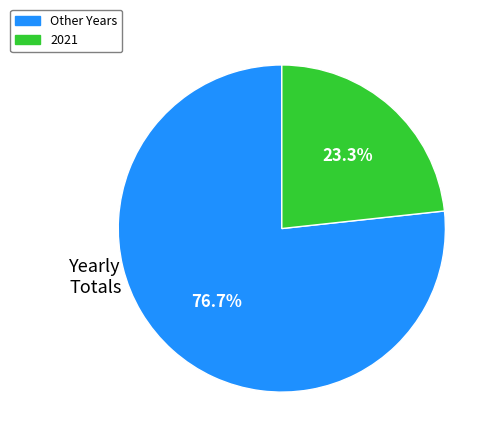

Is there a majority slice in this chart?

Yes